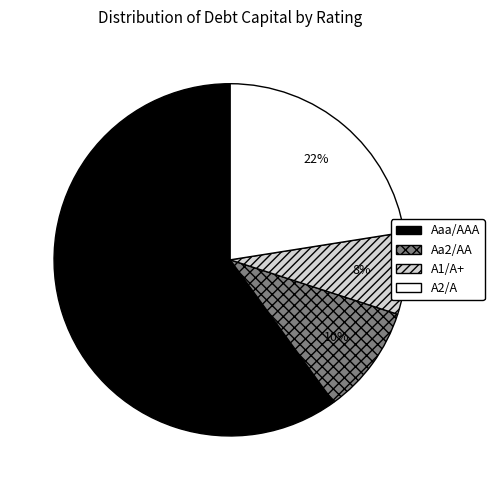

Is there any slice that represents more than half of the pie?

Yes